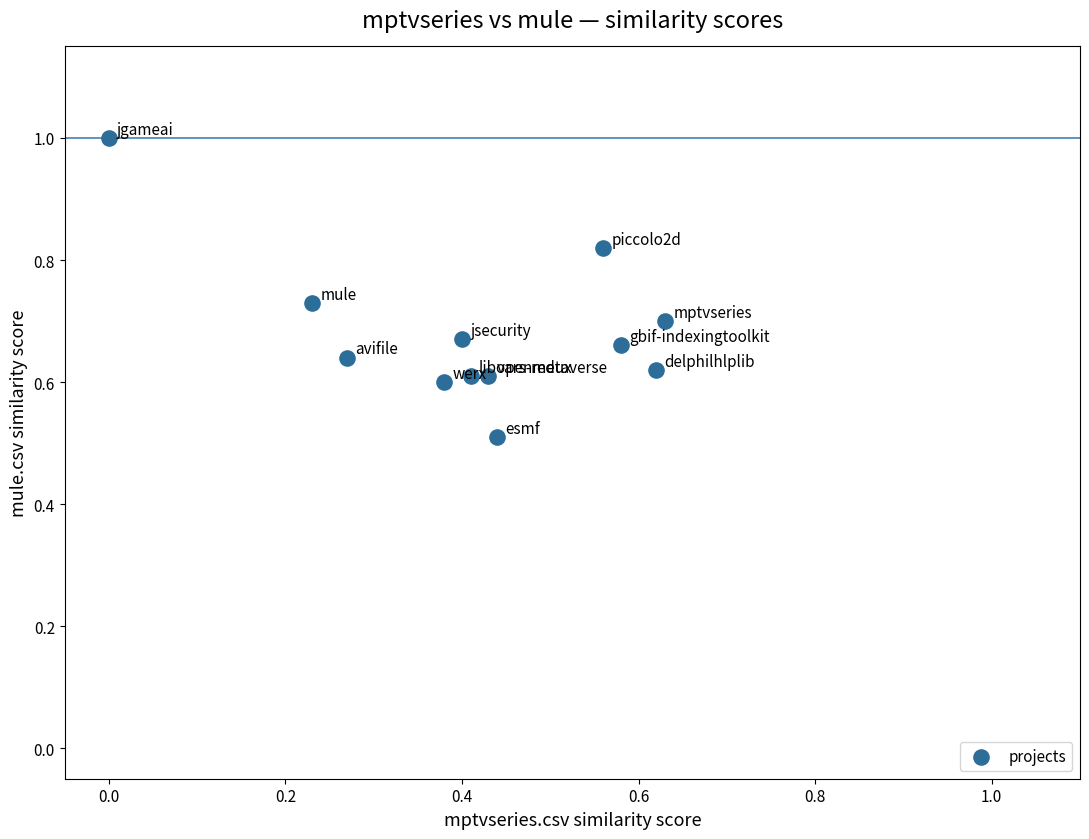

What is the range of Y values (max minus min)?

0.5